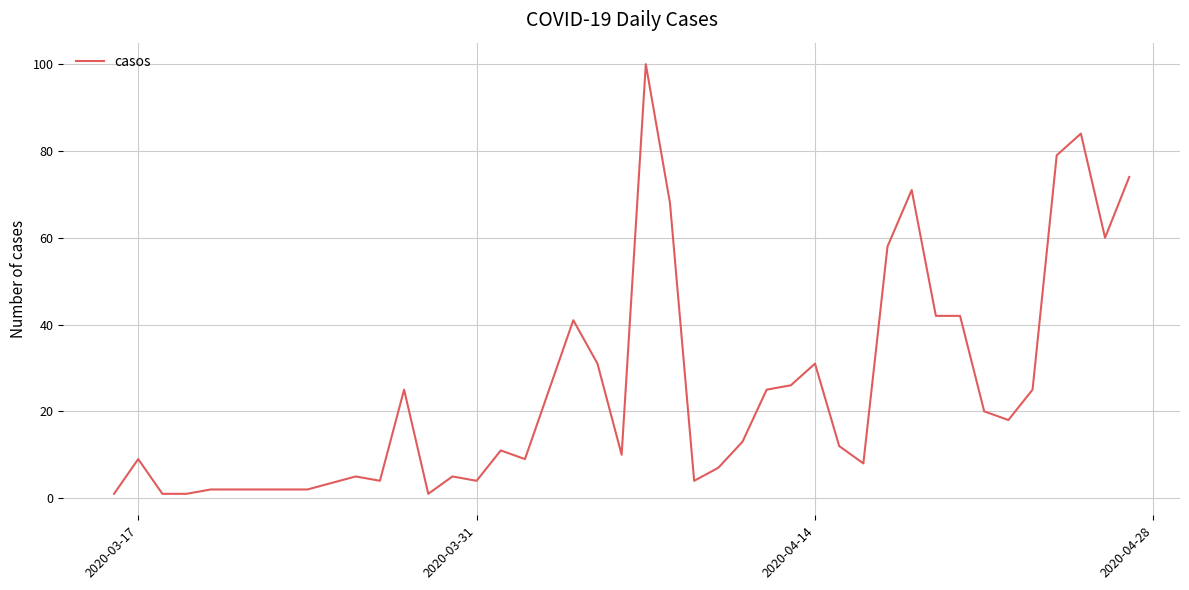

What is the maximum value shown in the chart?

100